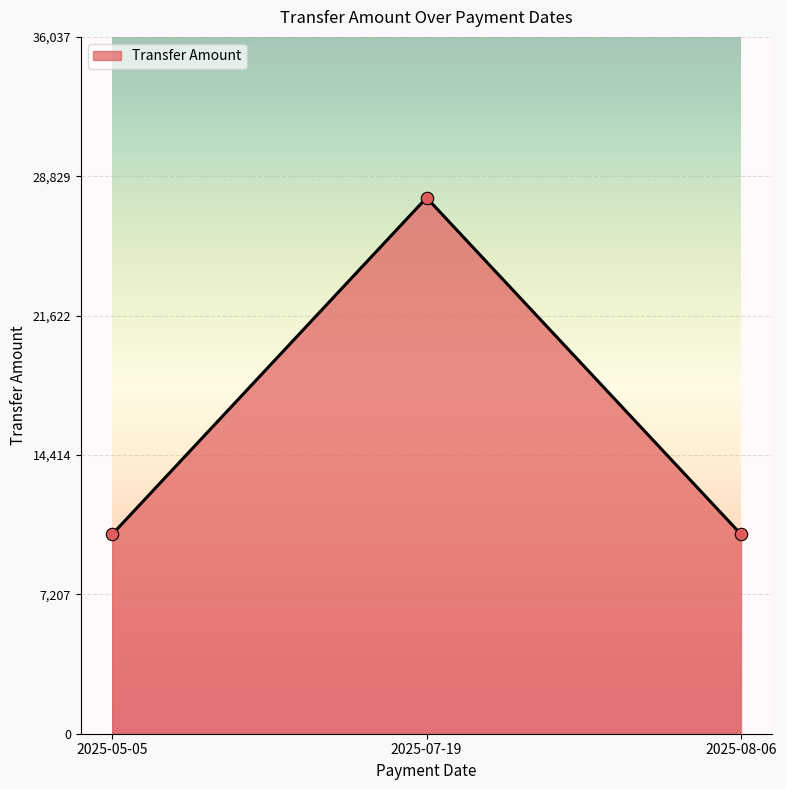

Approximately how many times larger is the value at 2025-05-05 compared to 2025-07-19?

0.4